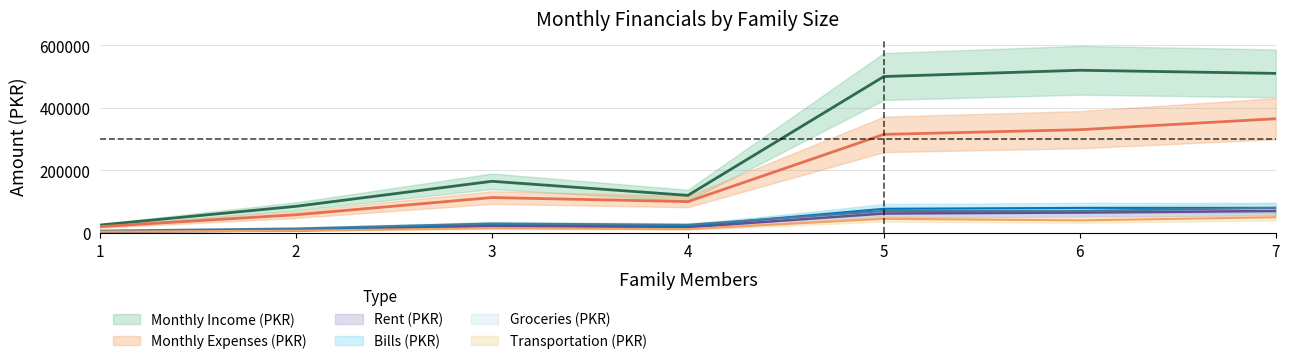

Between 3 and 6, which series saw the biggest shift?

Monthly Income (PKR)